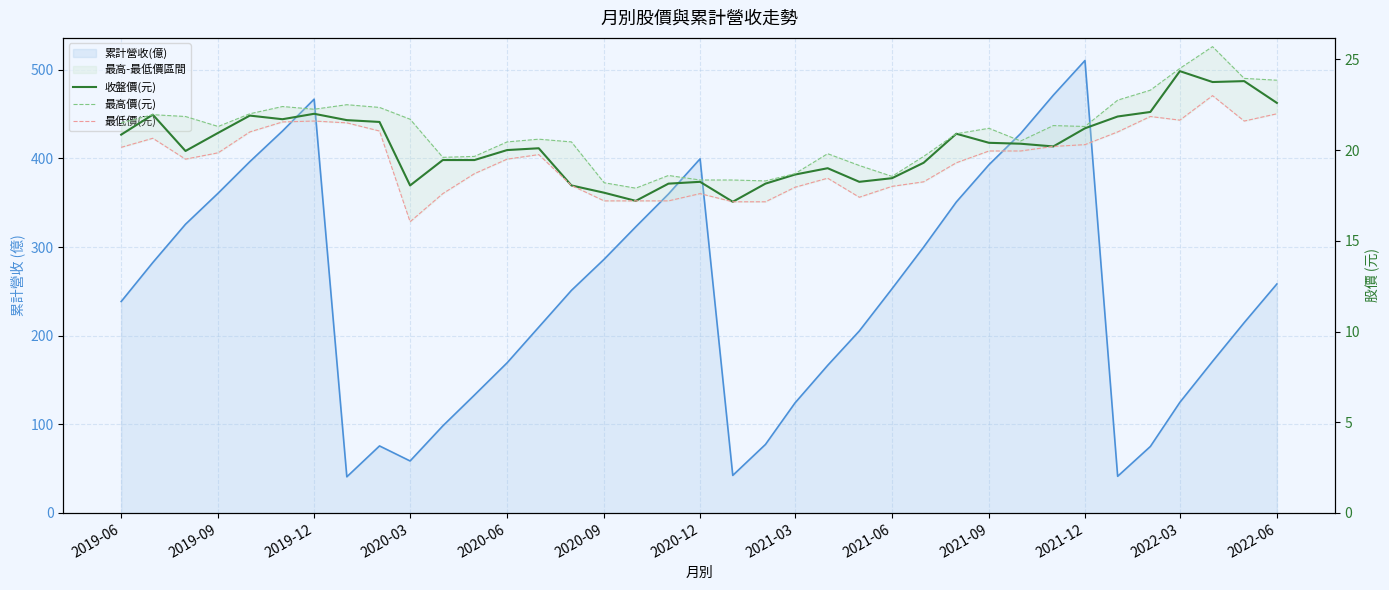

How many categories are shown in the chart?

37